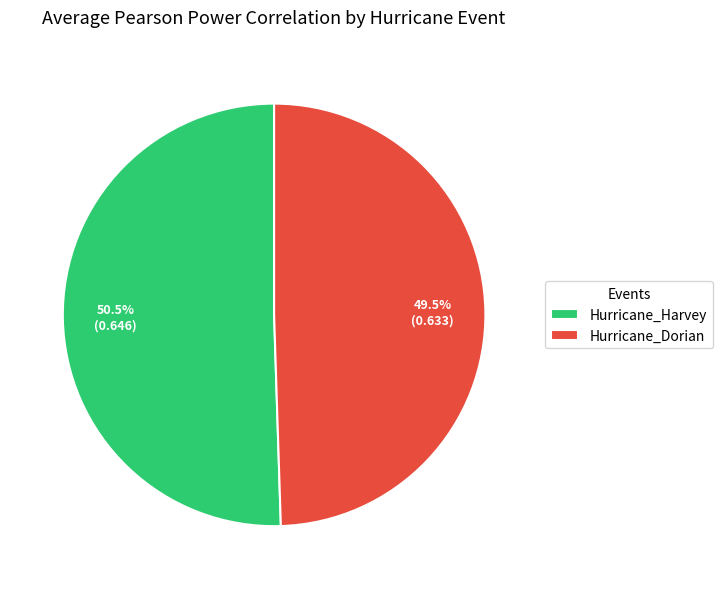

Which category accounts for the majority?

Hurricane_Harvey